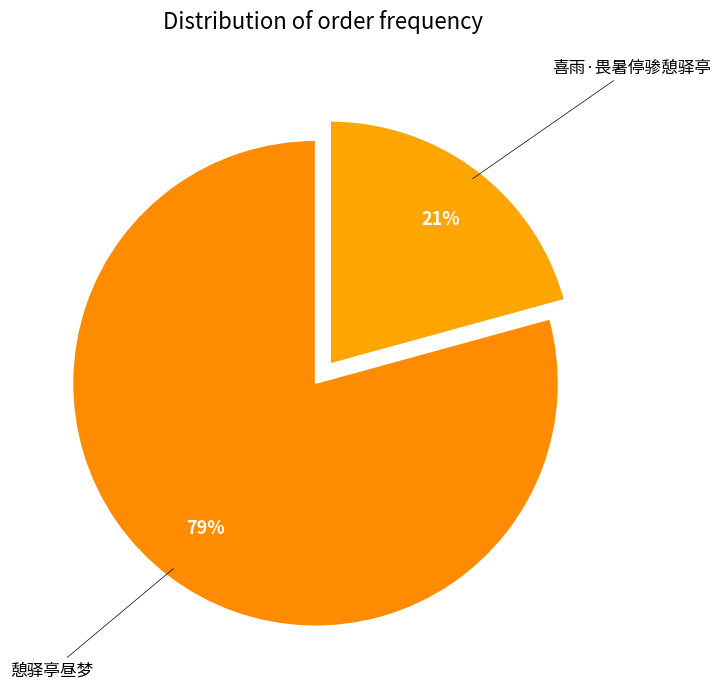

Count the number of slices in the pie.

2